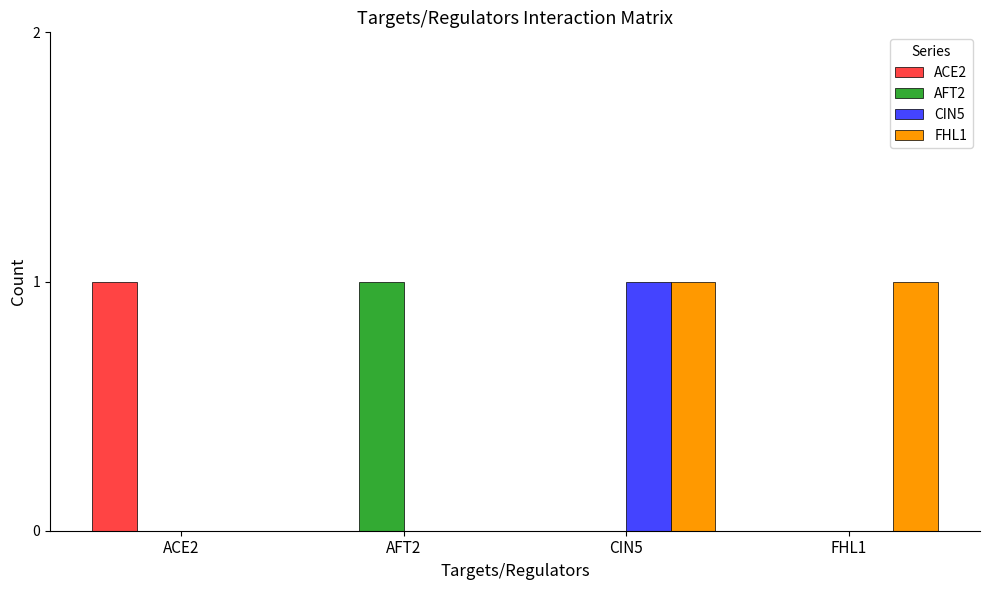

Which series changed the most between CIN5 and FHL1?

CIN5